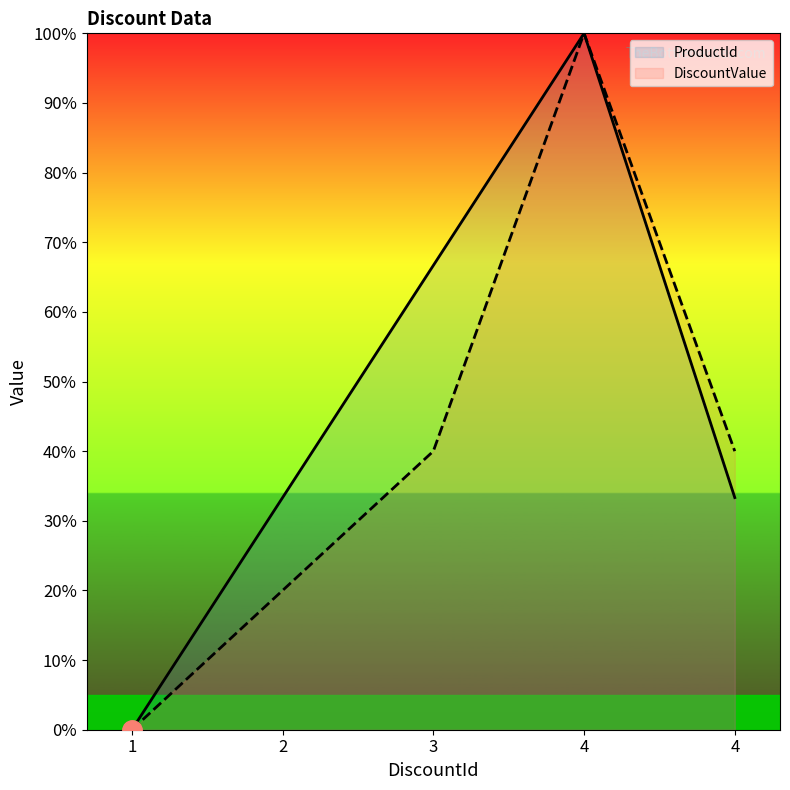

How many values in the DiscountValue series exceed 39?

3